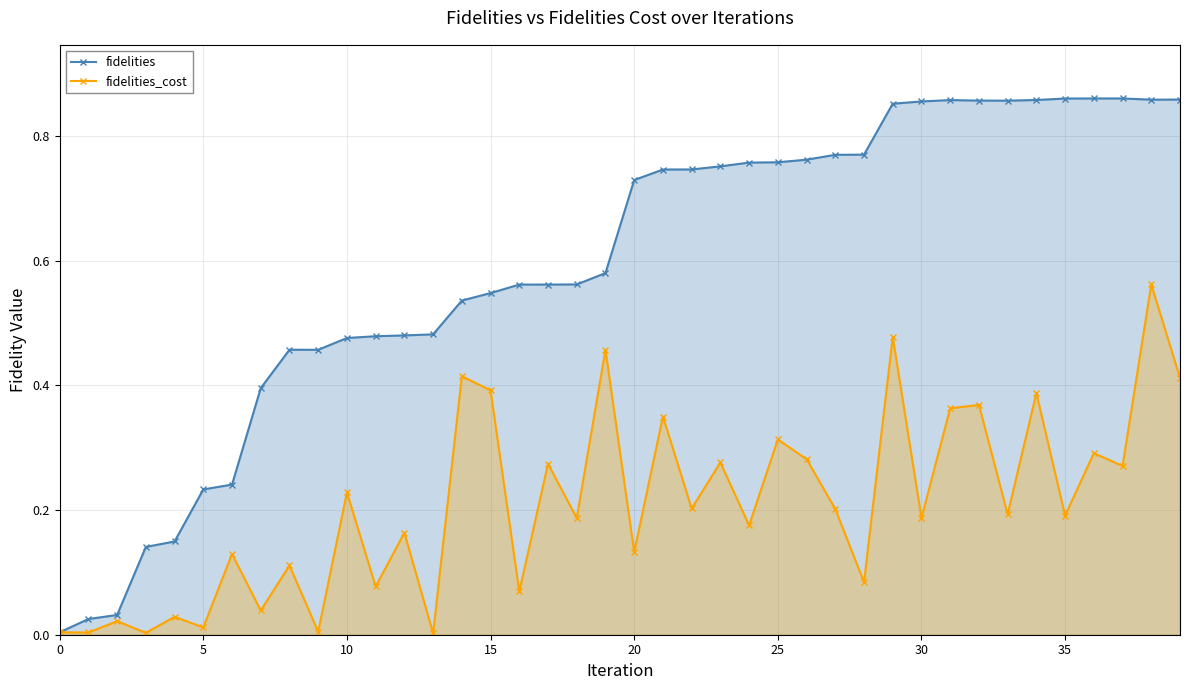

What is the difference between the highest and lowest values at 37?

0.6